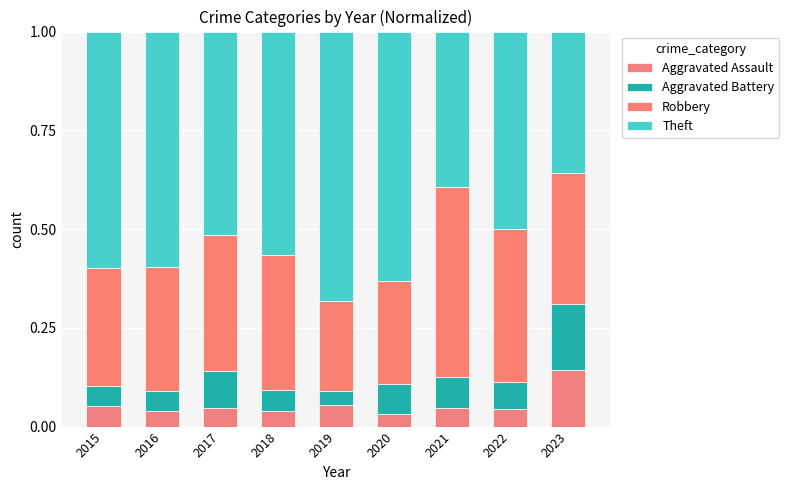

How many bars are there in total?

9